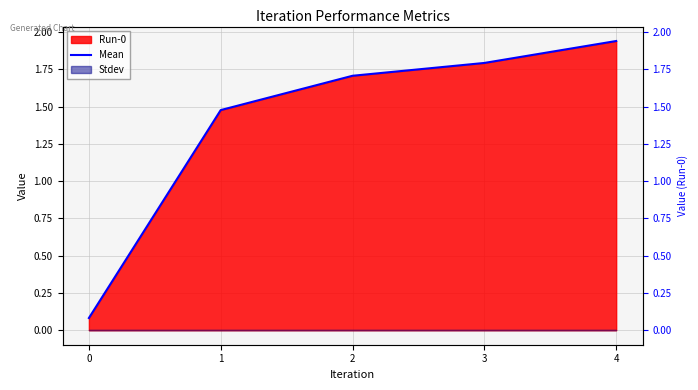

Rank the categories by value from highest to lowest.

4, 3, 2, 1, 0